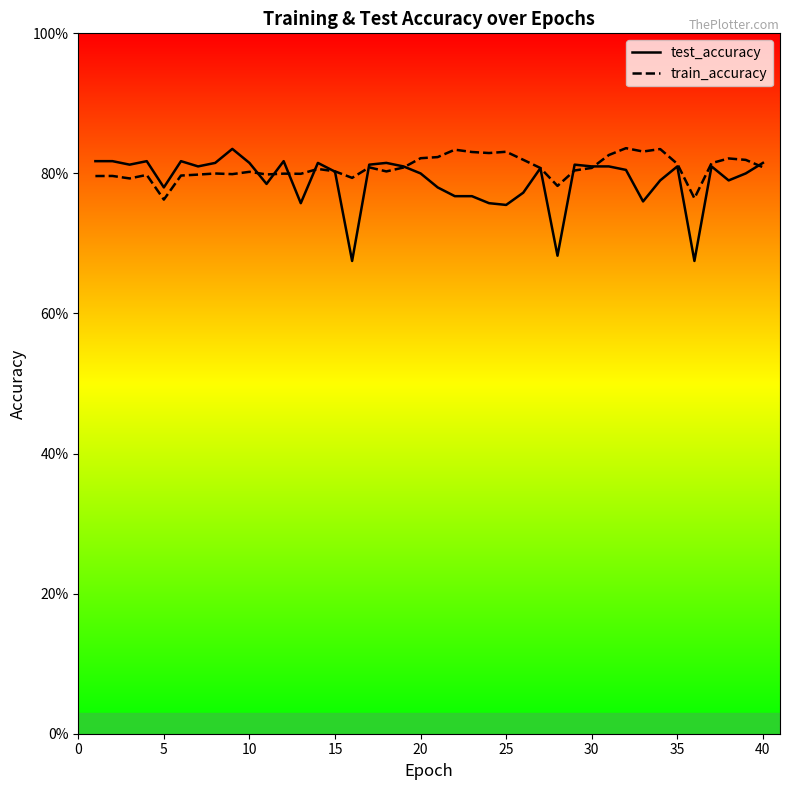

The value of test_accuracy at 35 is 0.4. True or false?

False